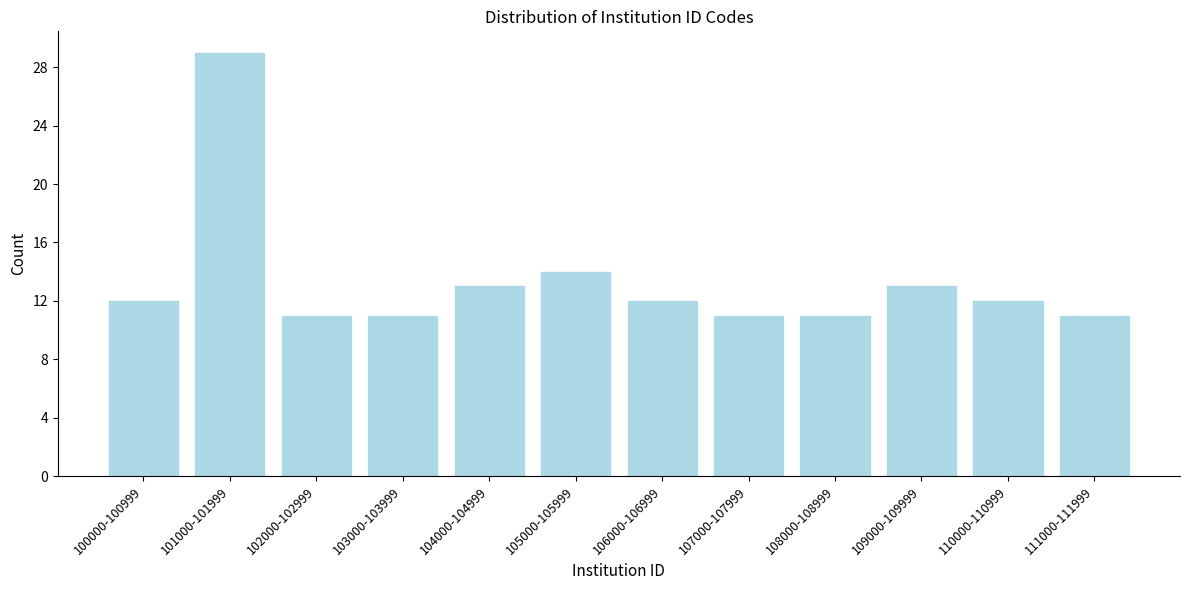

Reading right to left, what are all the values shown in this chart?

111000-111999=11	110000-110999=12	109000-109999=13	108000-108999=11	107000-107999=11	106000-106999=12	105000-105999=14	104000-104999=13	103000-103999=11	102000-102999=11	101000-101999=29	100000-100999=12